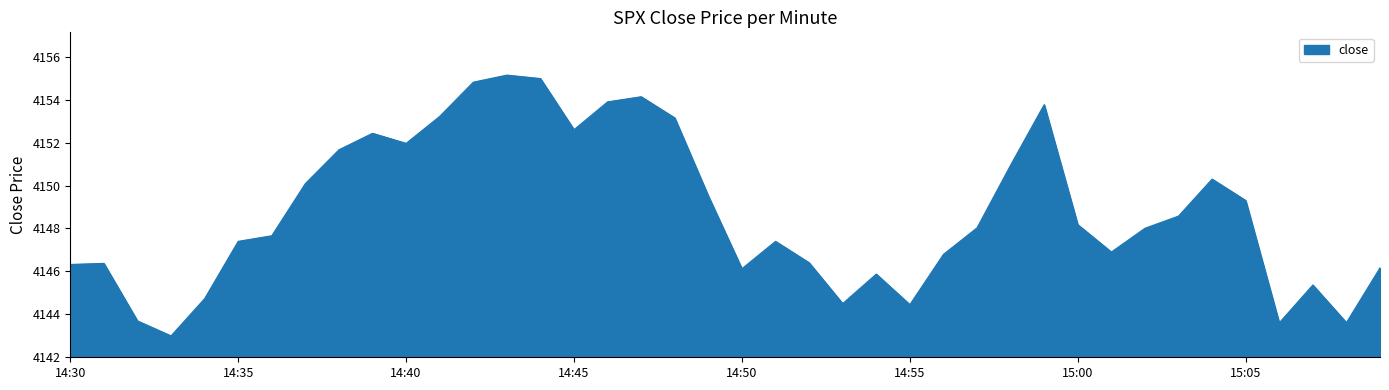

What is the smallest value displayed?

4143.0